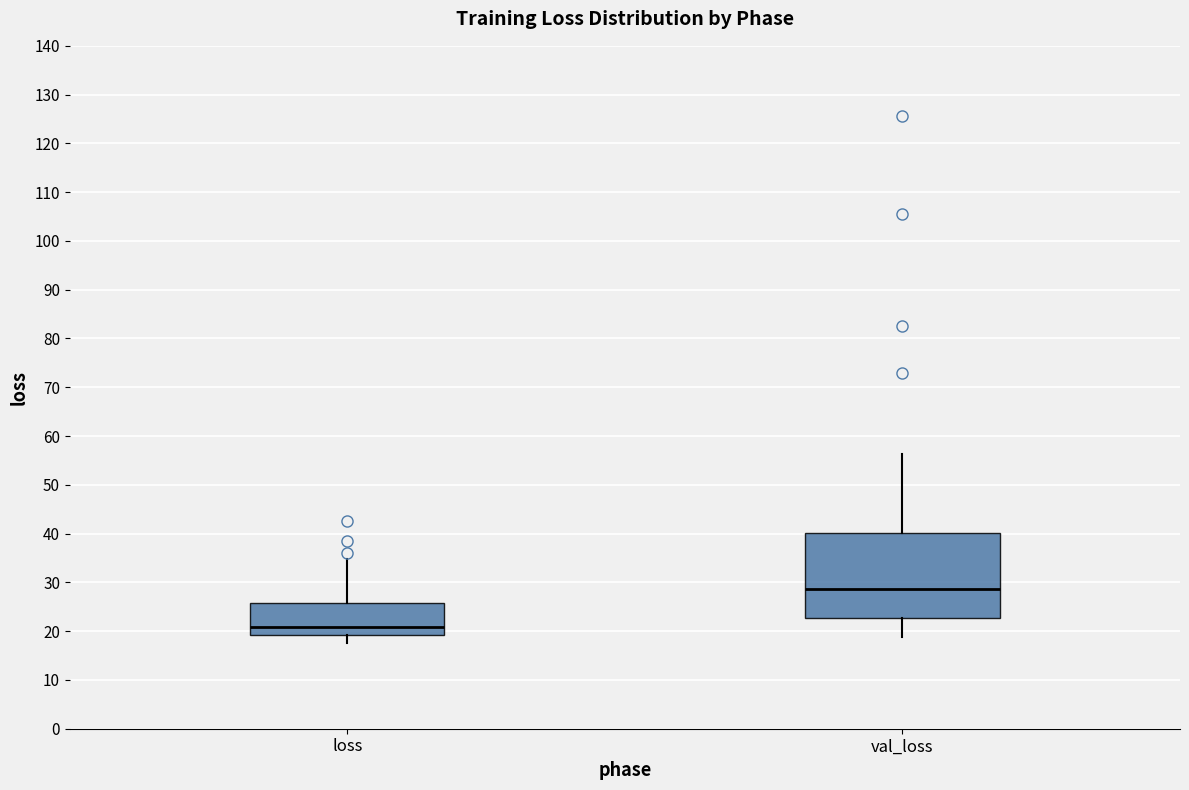

Which box is the tallest, from its lower edge to its upper edge?

val_loss